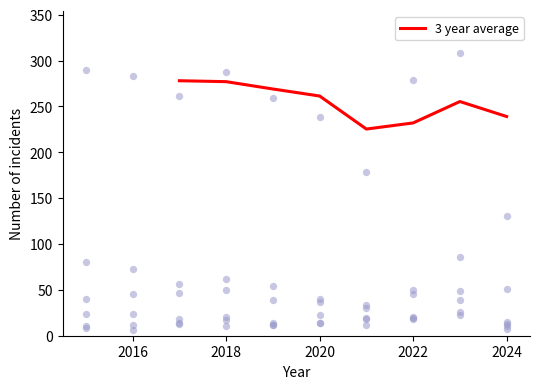

What is the maximum value for 3 year average?

278.0